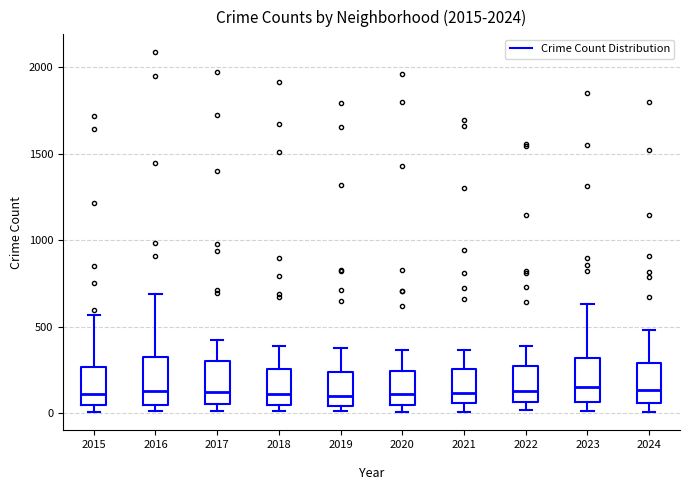

Reading left to right, transcribe this box plot: for each box, give where its median line is, the range the box spans, and where its two whiskers end, as read against the y-axis. The values are not printed on the chart, so give them approximately, as read against the axis.

2015: median 100, box 50 to 250, whiskers 0 to 550
2016: median 150, box 50 to 300, whiskers 0 to 700
2017: median 100, box 50 to 300, whiskers 0 to 400
2018: median 100, box 50 to 250, whiskers 0 to 400
2019: median 100, box 50 to 250, whiskers 0 to 400
2020: median 100, box 50 to 250, whiskers 0 to 350
2021: median 100, box 50 to 250, whiskers 0 to 350
2022: median 100, box 50 to 250, whiskers 0 to 400
2023: median 150, box 50 to 300, whiskers 0 to 650
2024: median 150, box 50 to 300, whiskers 0 to 500